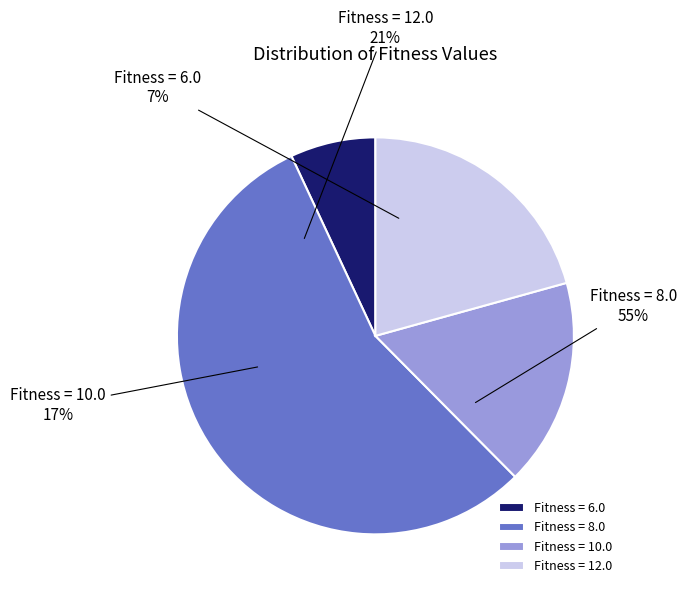

To the nearest percent, what is the average slice percentage?

25%